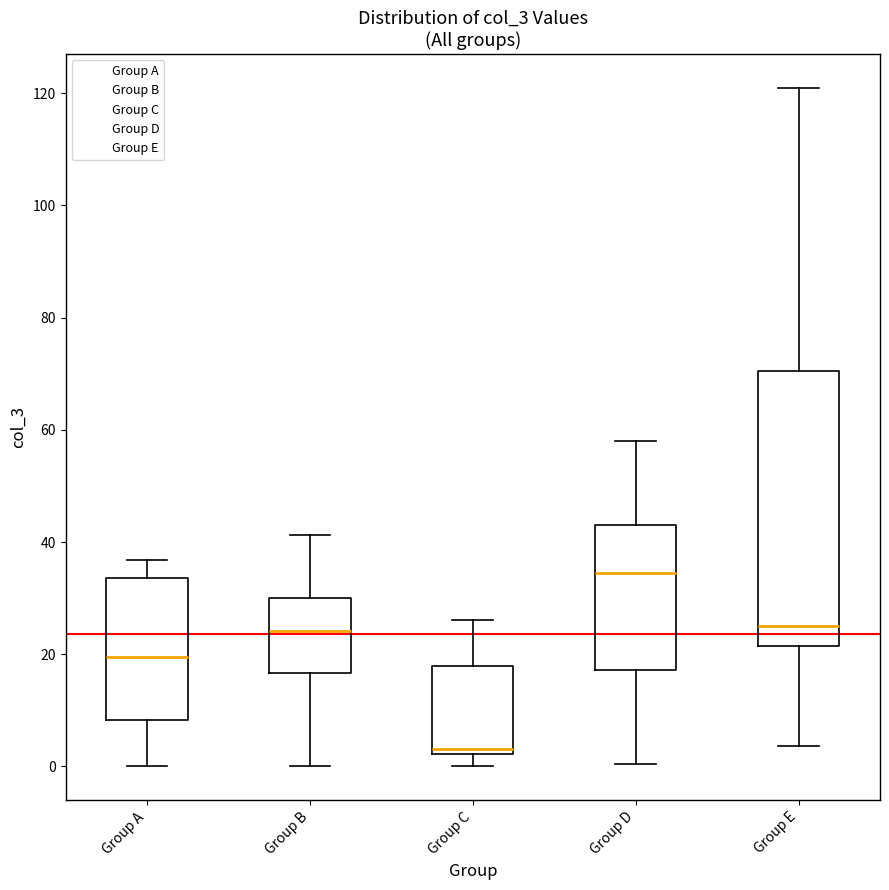

Comparing the boxes themselves (not the whiskers), which one is the tallest?

Group E